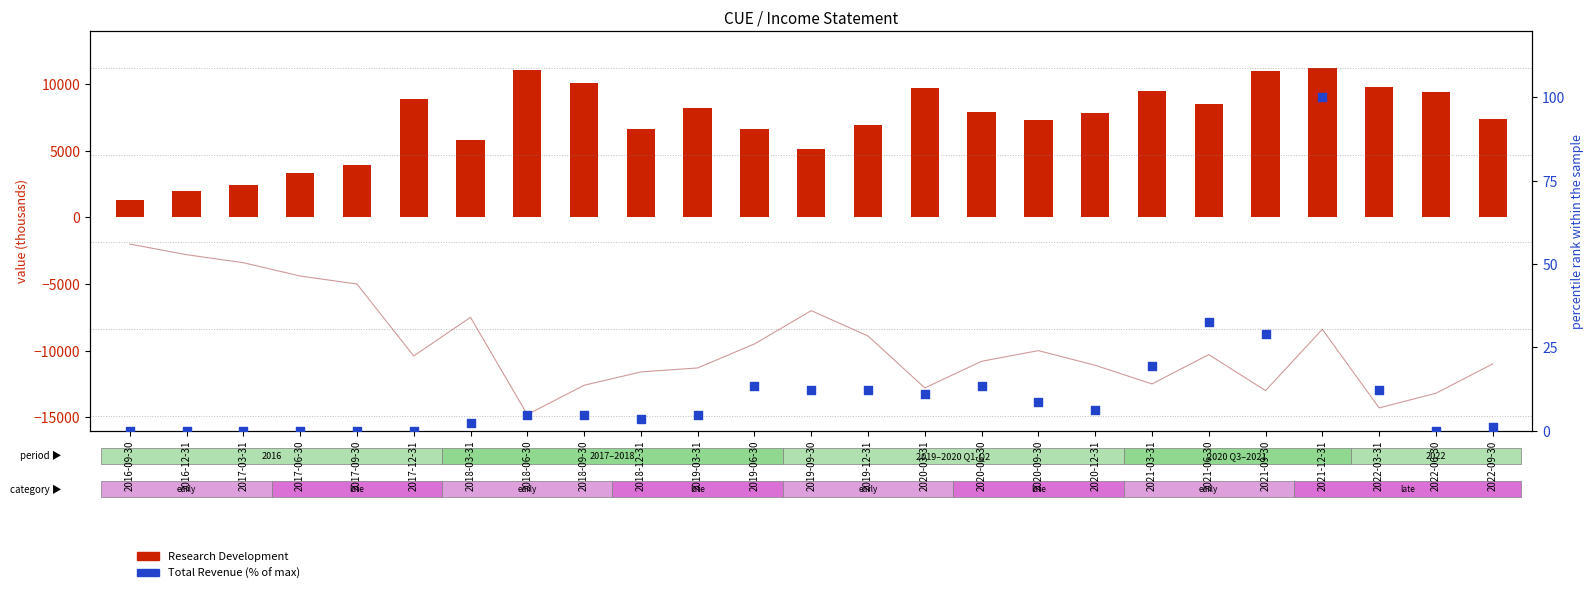

Which series contains the highest Y value?

Research Development